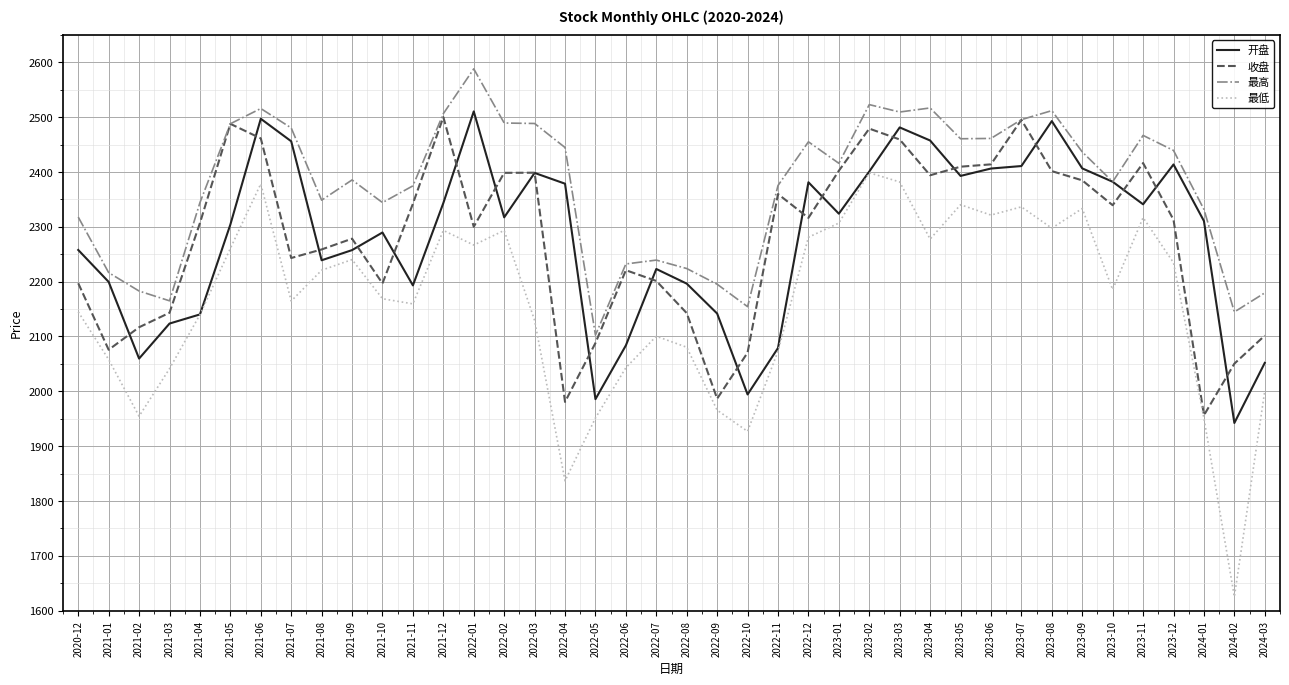

True or false: 最低 and 最高 cross at least once.

False